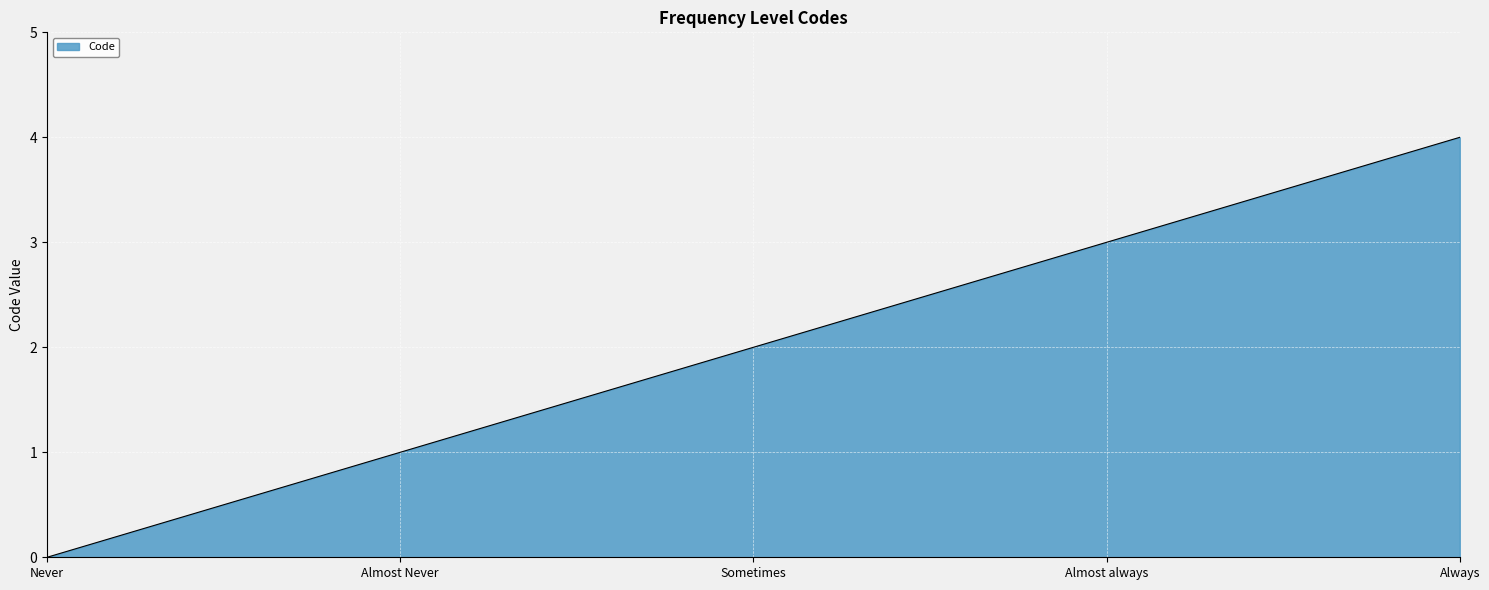

What is the sum of the values at Sometimes and Always?

6